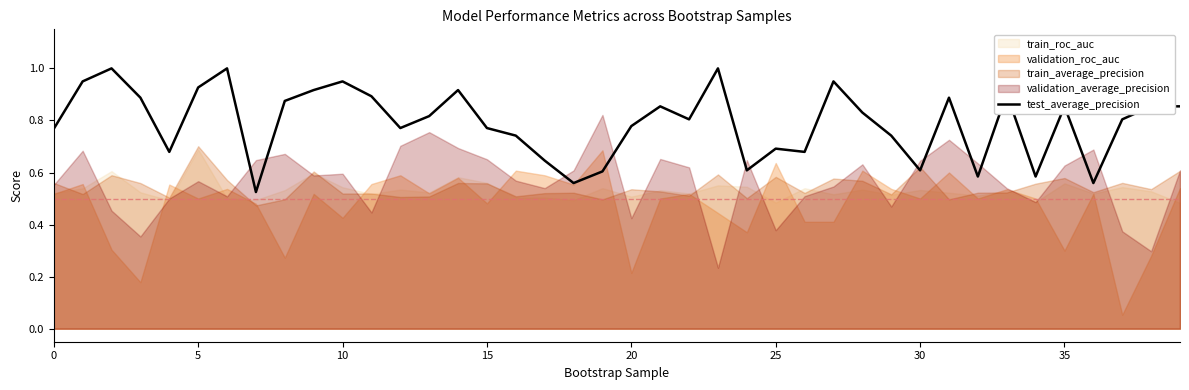

What is the label of the 14th point from the right?

26